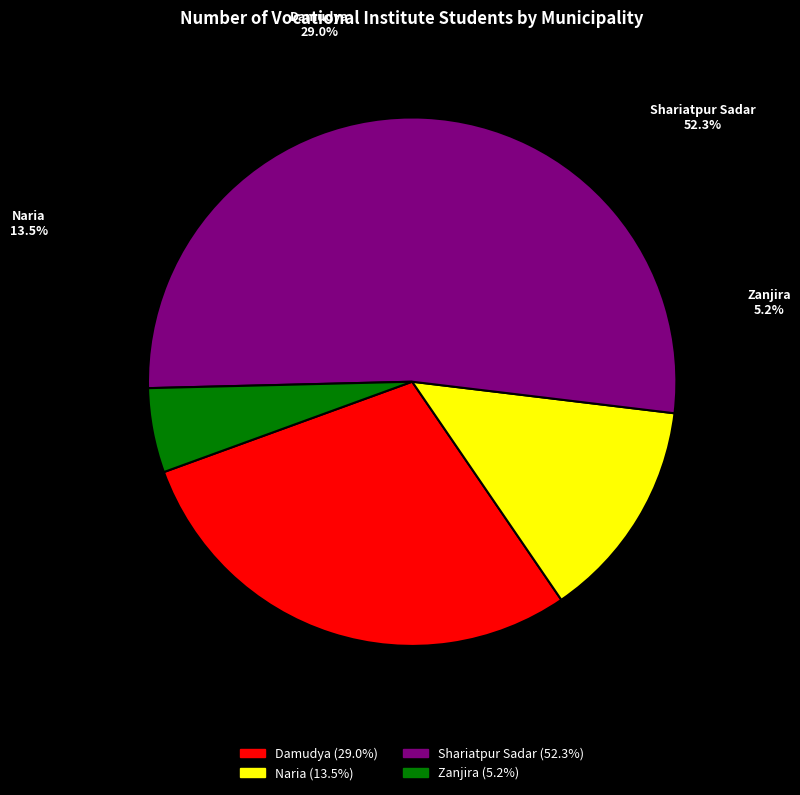

How much of the chart is everything except Damudya?

71.0%